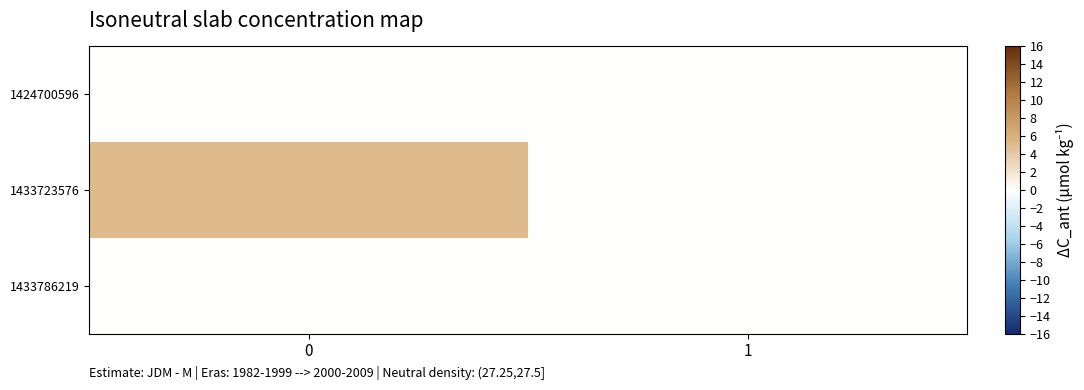

Reading right to left, what are all the values shown in this chart?

1424700596: 1=0	0=0
1433723576: 1=0	0=5
1433786219: 1=0	0=0